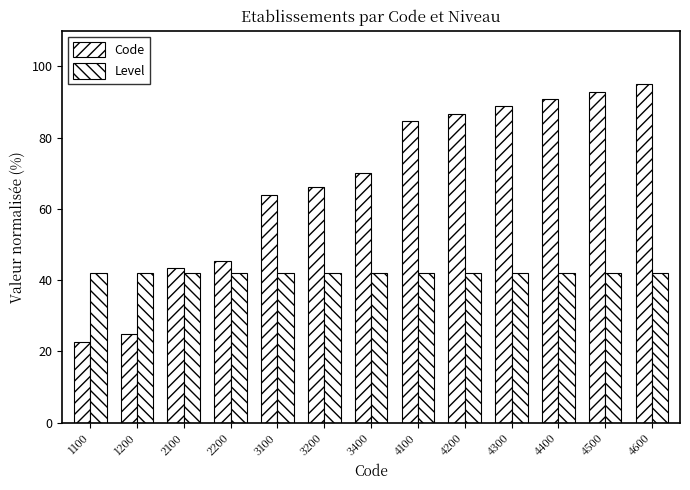

At how many categories does at least one series exceed 75?

6